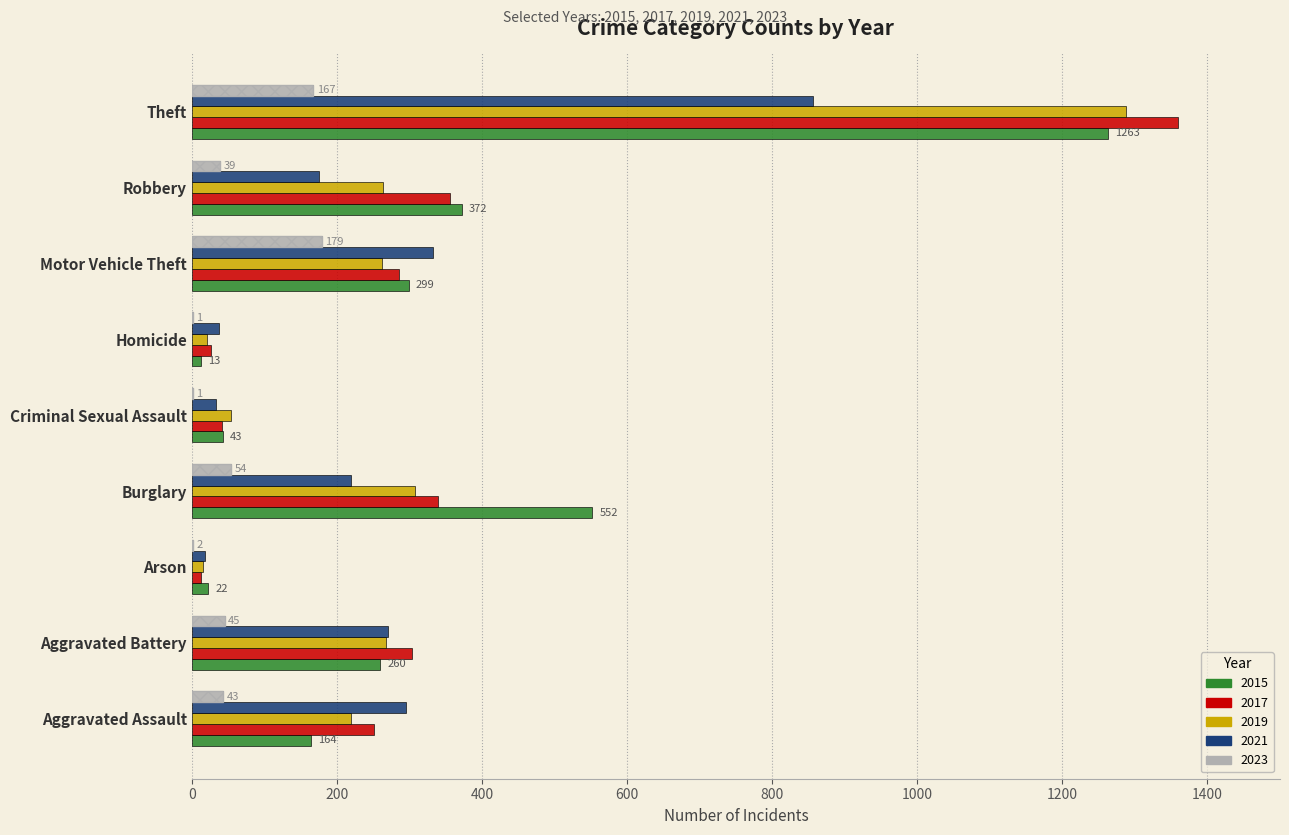

What position from the left is Homicide?

6